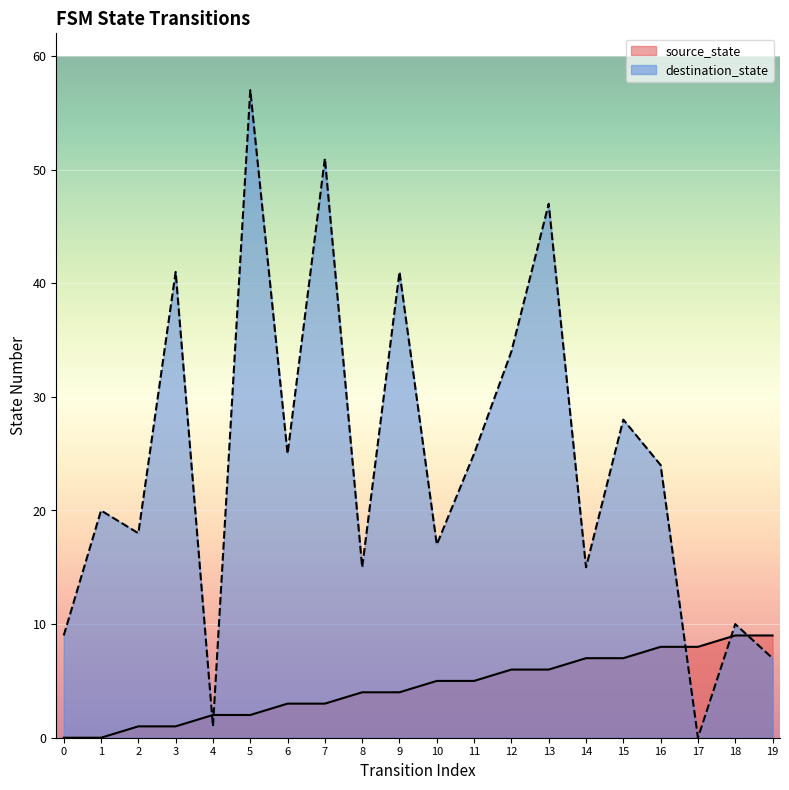

Between 1 and 18, which series saw the biggest shift?

destination_state